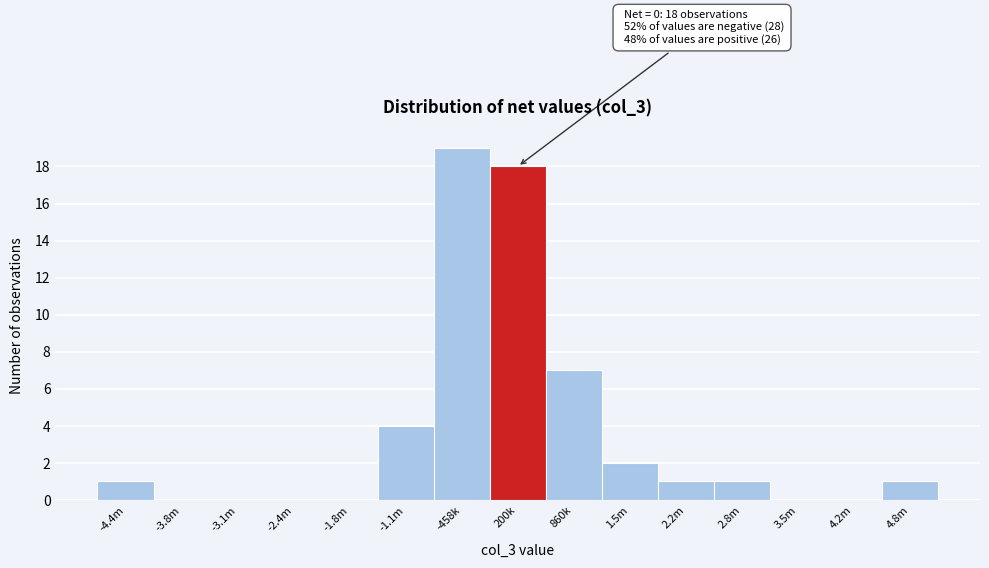

Reading left to right, extract all data points from this chart.

-4.4m=1	-3.8m=0	-3.1m=0	-2.4m=0	-1.8m=0	-1.1m=4	-458k=19	200k=18	860k=7	1.5m=2	2.2m=1	2.8m=1	3.5m=0	4.2m=0	4.8m=1